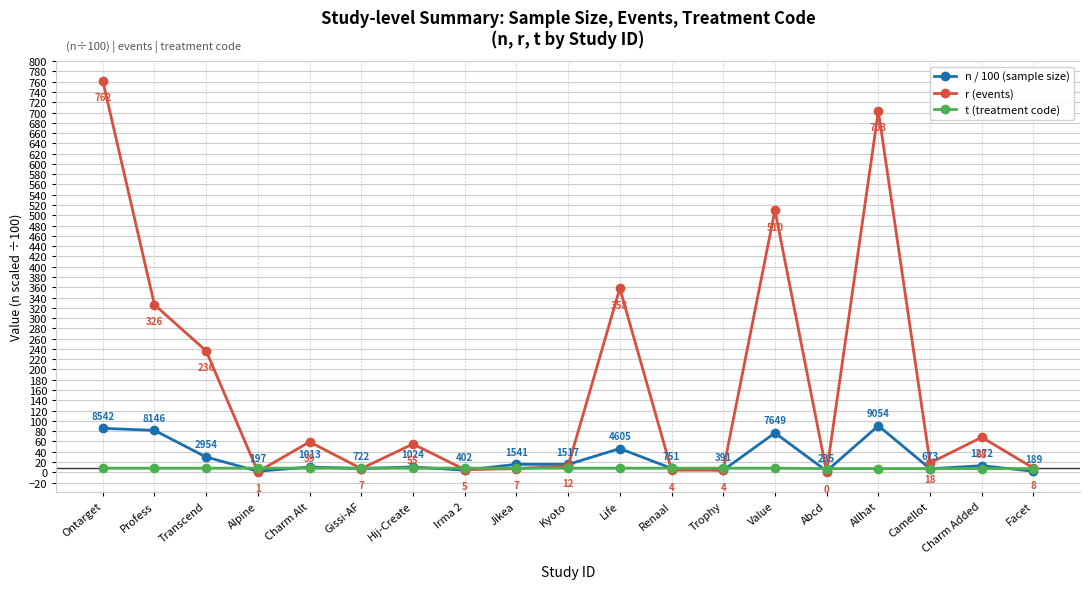

What is the total value across all series at Trophy?

15.9